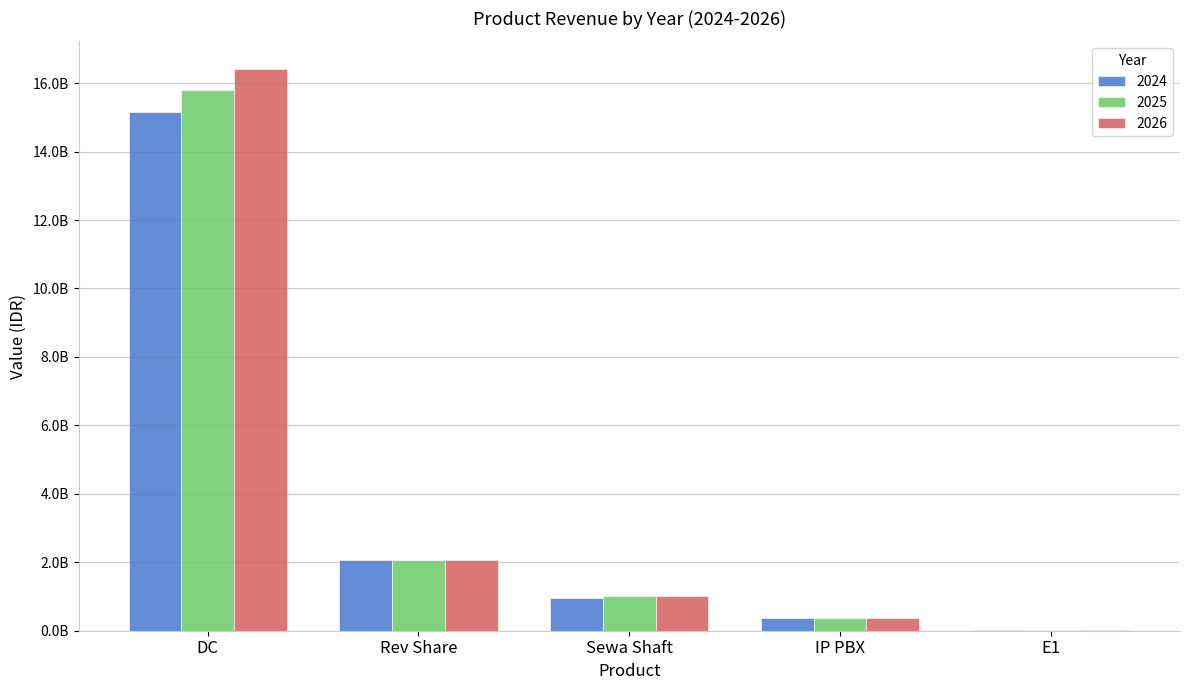

At how many categories does at least one series exceed 14214274700?

1